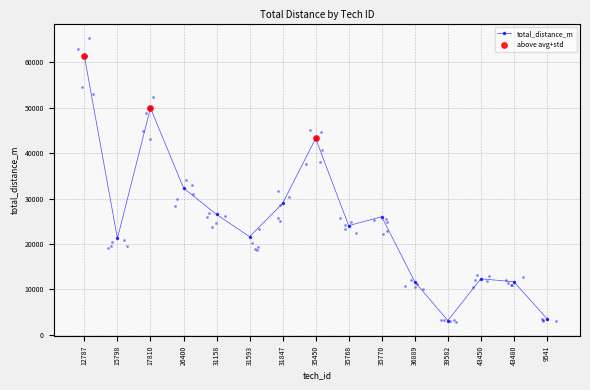

What is the change in value from 35768 to 43450?

-11718